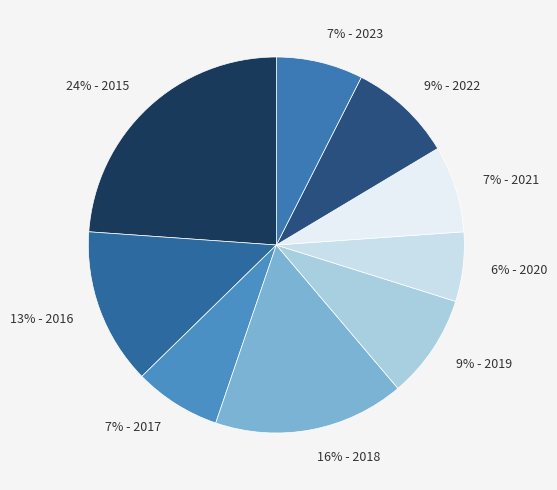

The 9% - 2019 slice represents 20% of the pie. True or false?

False